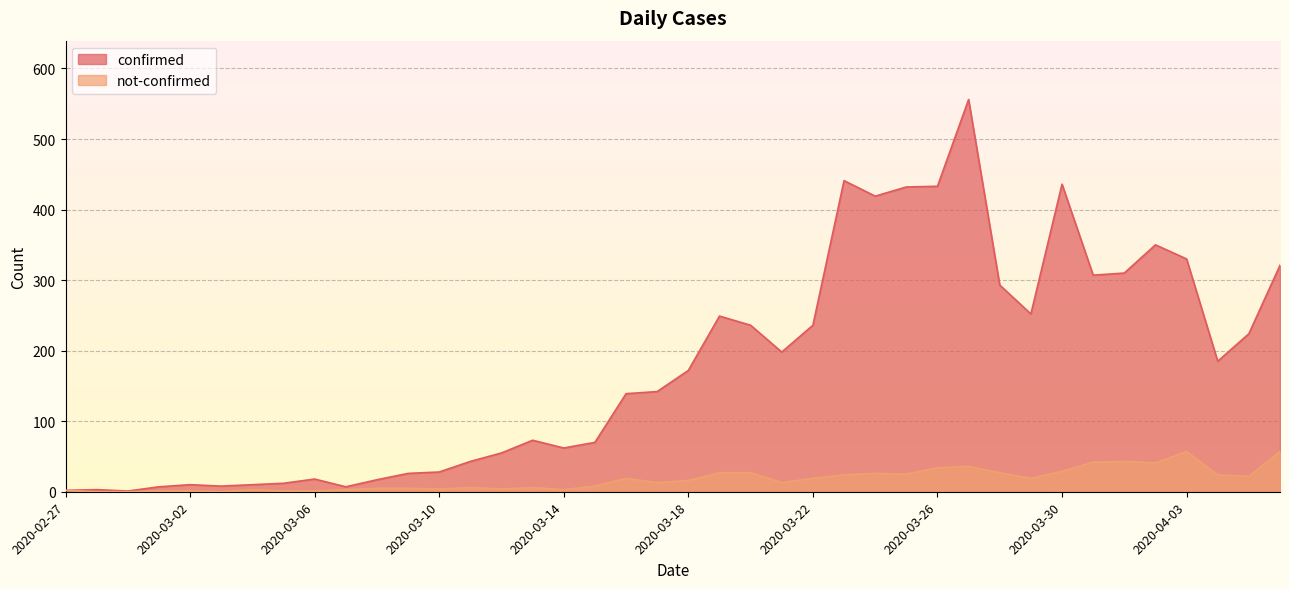

Read the confirmed value at 2020-02-27.

2